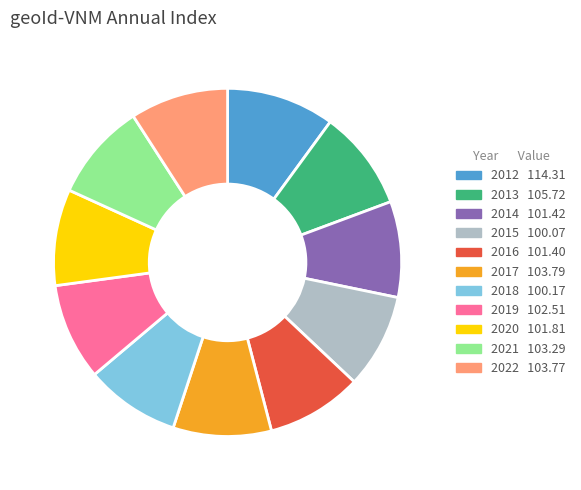

Combined, do 2021 and 2015 account for over 50%?

No